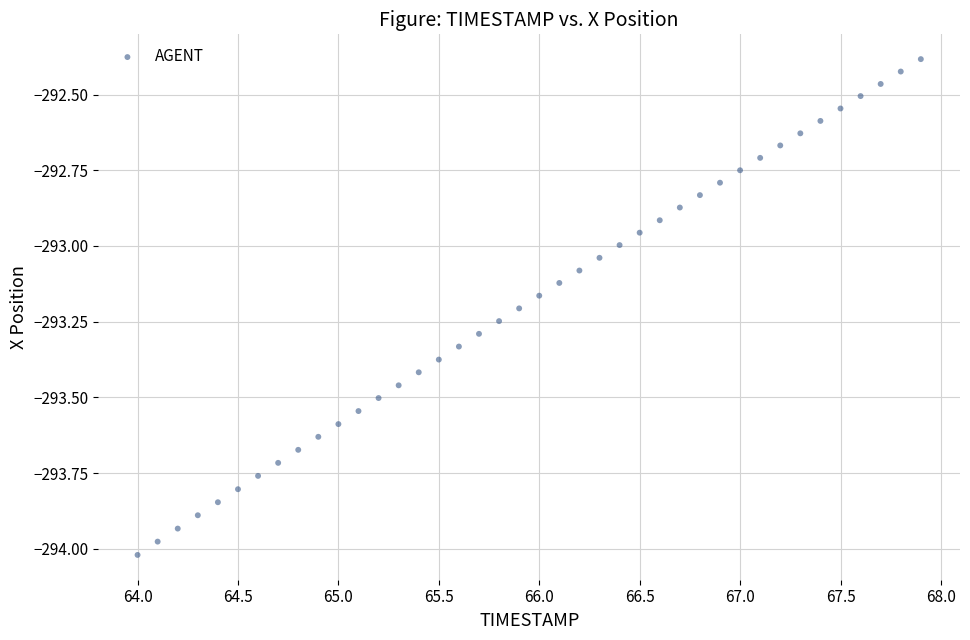

What is the range of X values (max minus min)?

3.9